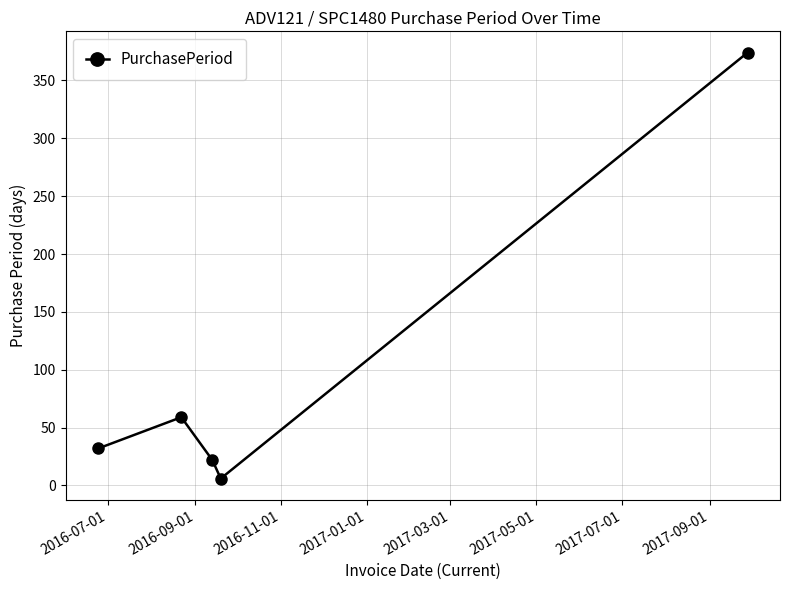

What is the sum of all values?

493